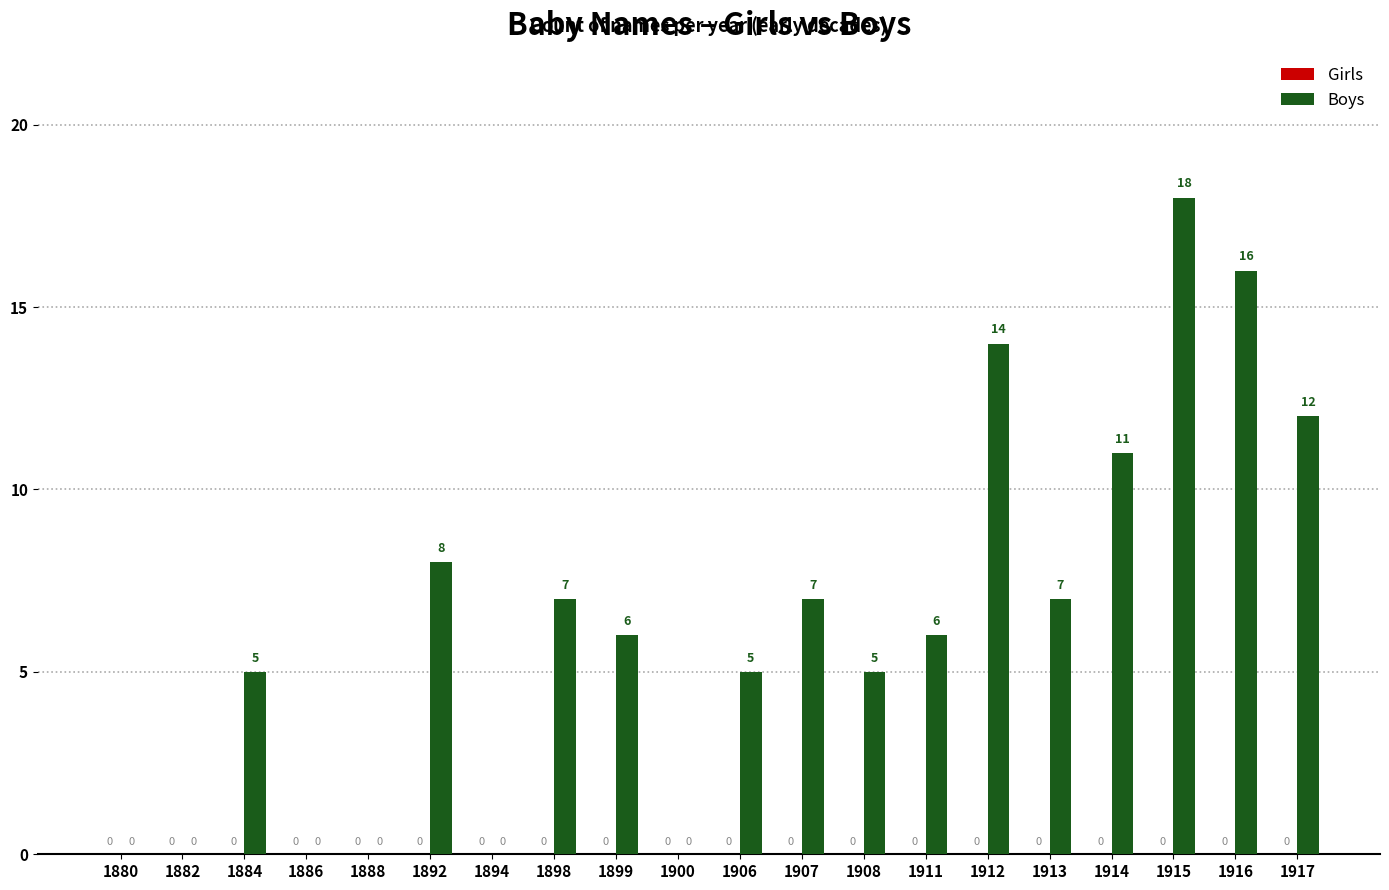

What is the sum of the values at 1880 and 1911?

6